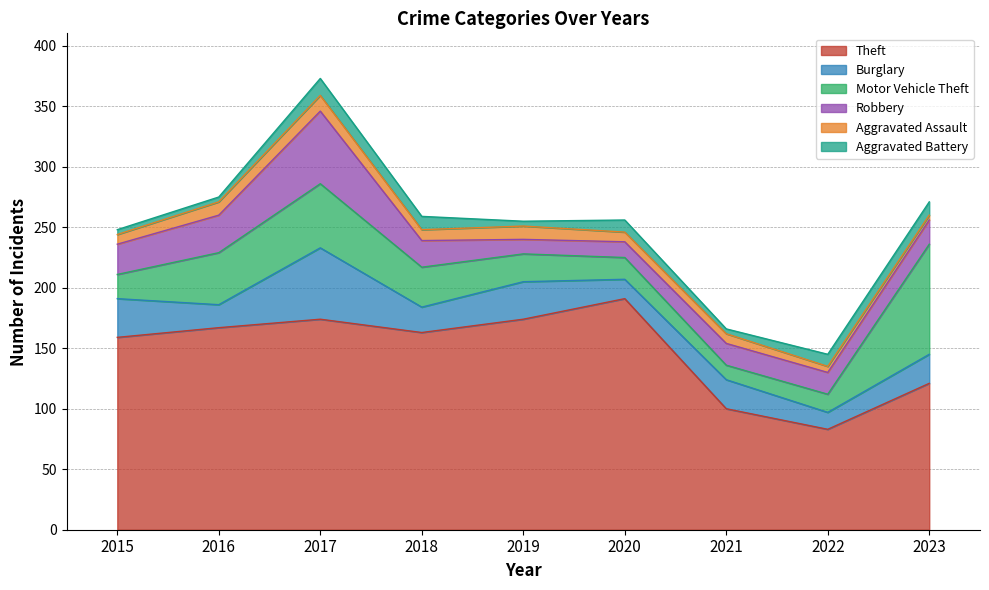

How many data points in Aggravated Assault are above 8?

4